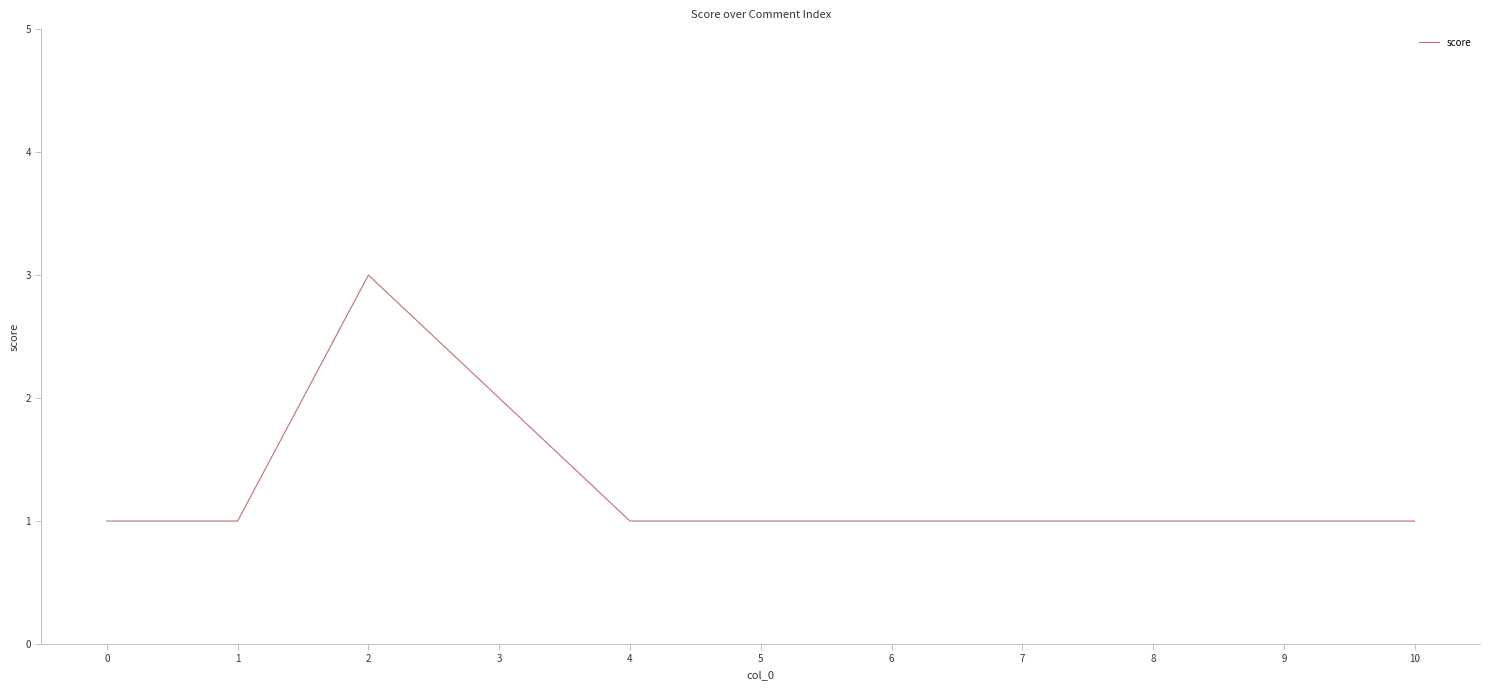

What is the difference between the second highest and minimum values?

1